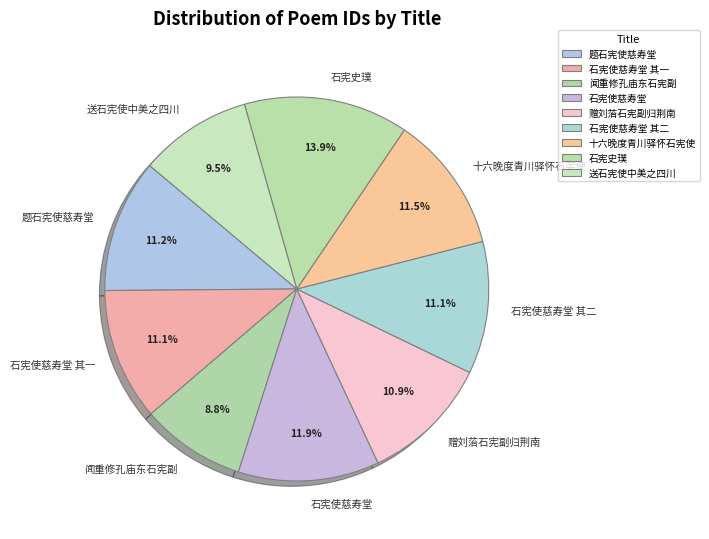

Is 石宪使慈寿堂 the majority of the pie?

No